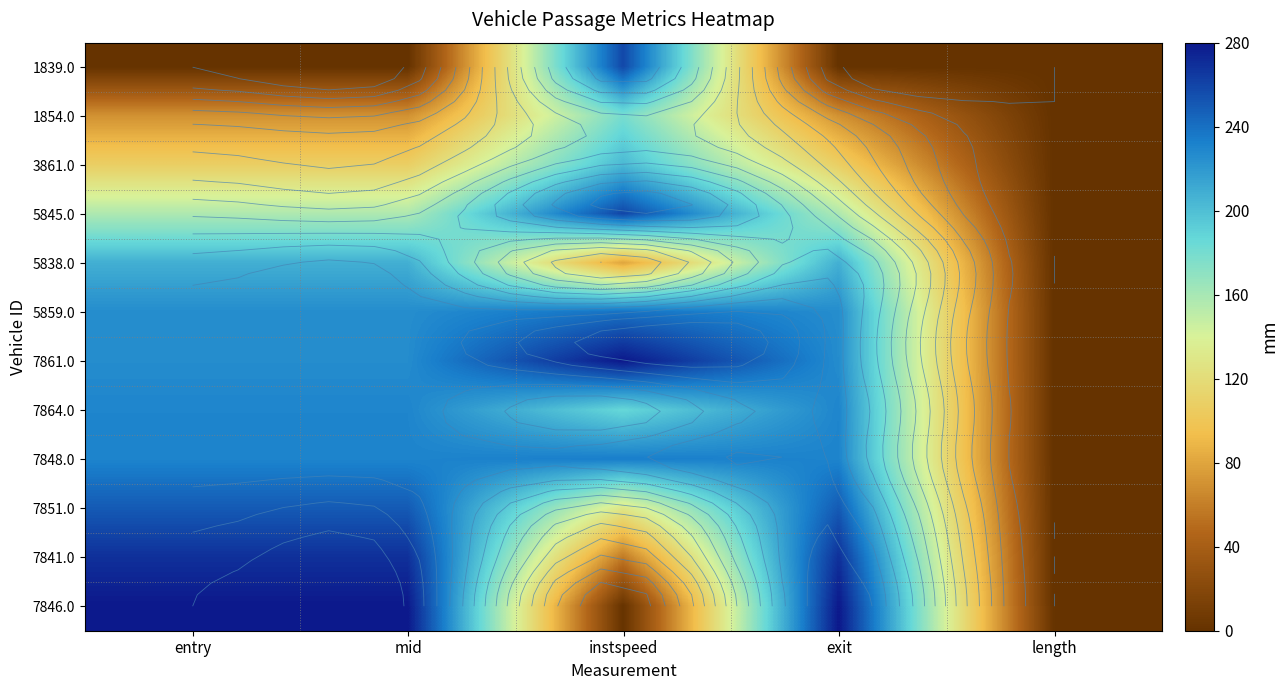

At which category does the chart reach its peak across all series?

instspeed